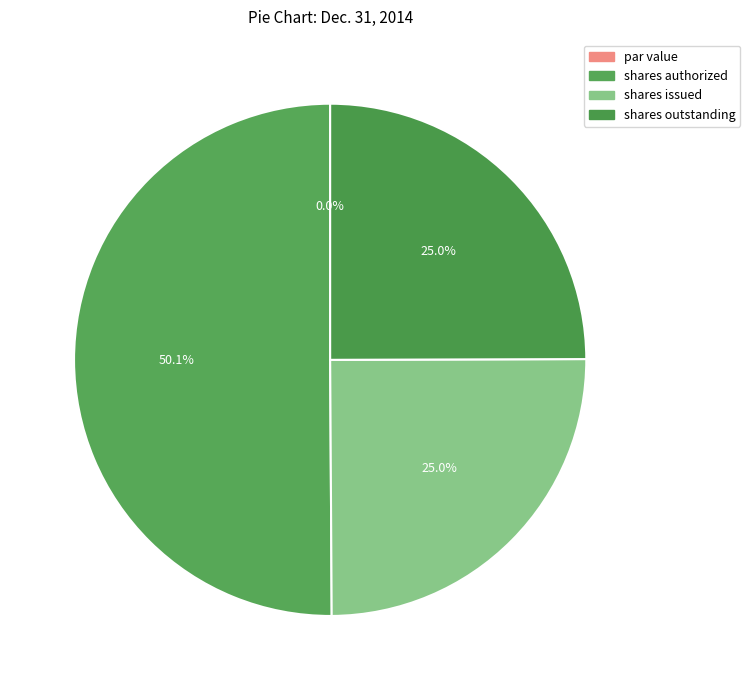

Count the number of slices in the pie.

4